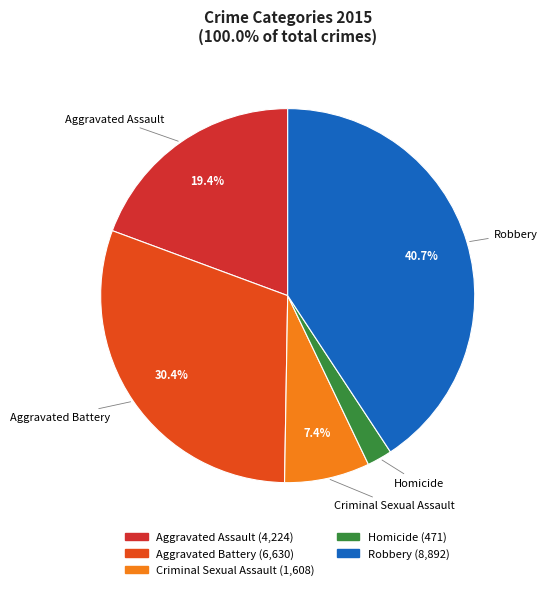

To the nearest percent, what percentage of the pie is Criminal Sexual Assault?

7%